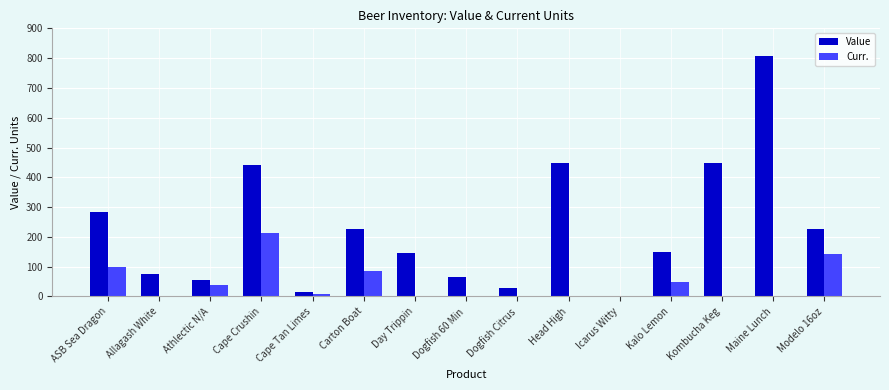

What is the sum of all Value values?

3407.7